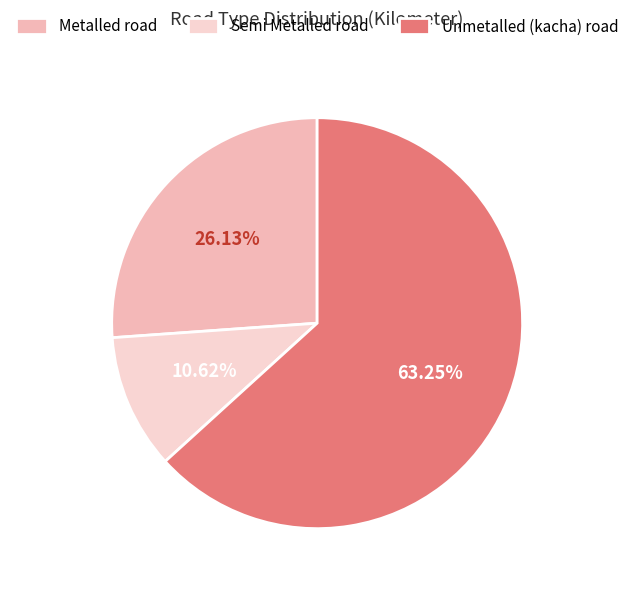

Does any single category account for the majority?

Yes